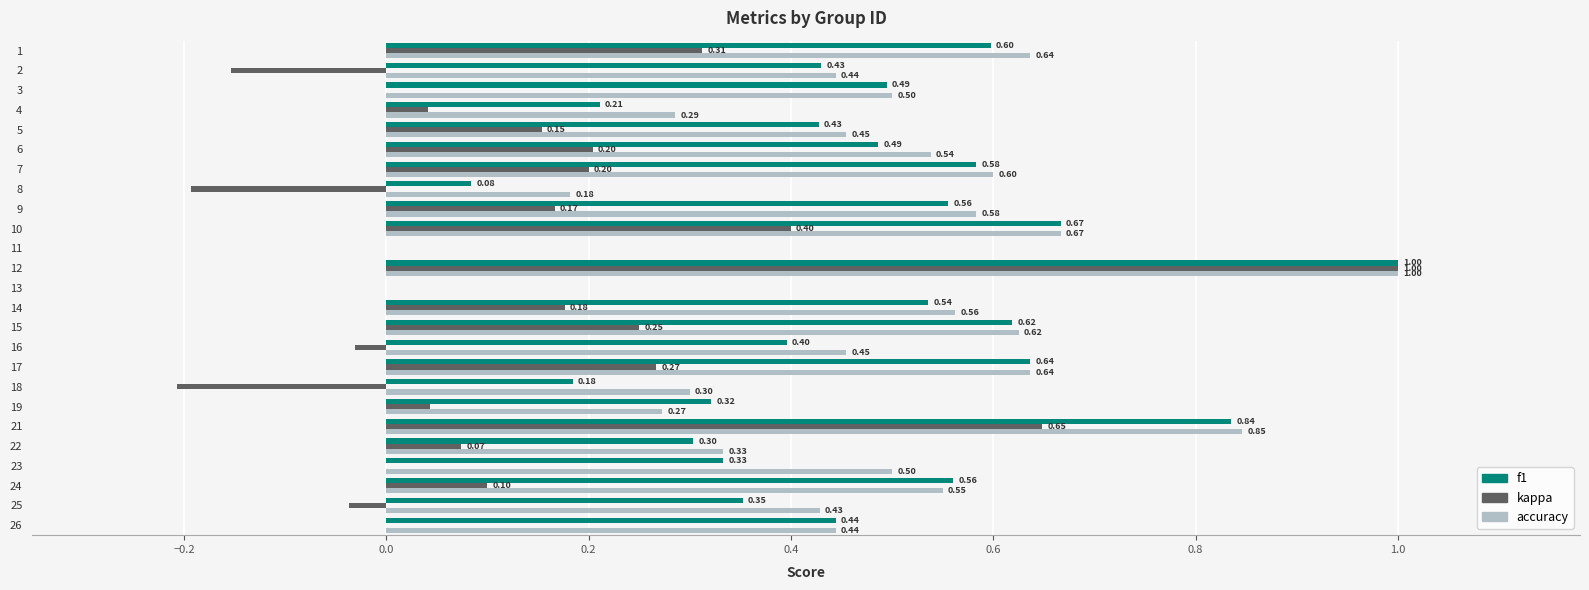

Between 21 and 25, which series saw the biggest shift?

kappa